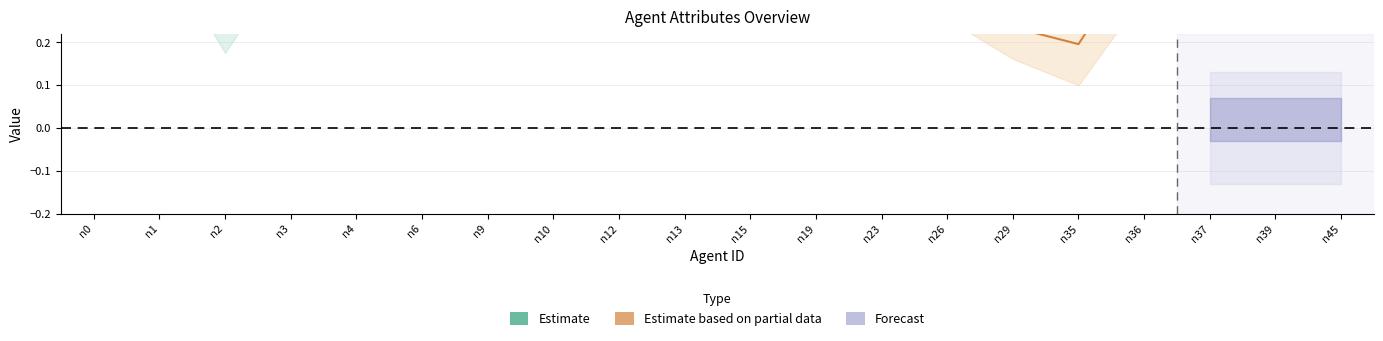

How many categories are shown in the chart?

20